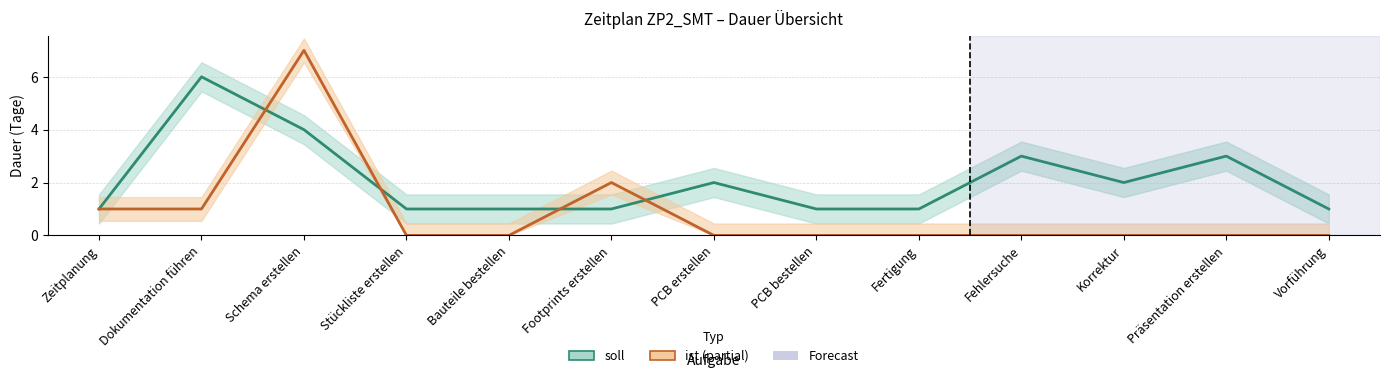

Reading left to right, what are all the values shown in this chart?

soll: Zeitplanung=1	Dokumentation führen=6	Schema erstellen=4	Stückliste erstellen=1	Bauteile bestellen=1	Footprints erstellen=1	PCB erstellen=2	PCB bestellen=1	Fertigung=1	Fehlersuche=3	Korrektur=2	Präsentation erstellen=3	Vorführung=1
ist: Zeitplanung=1	Dokumentation führen=1	Schema erstellen=7	Stückliste erstellen=0	Bauteile bestellen=0	Footprints erstellen=2	PCB erstellen=0	PCB bestellen=0	Fertigung=0	Fehlersuche=0	Korrektur=0	Präsentation erstellen=0	Vorführung=0